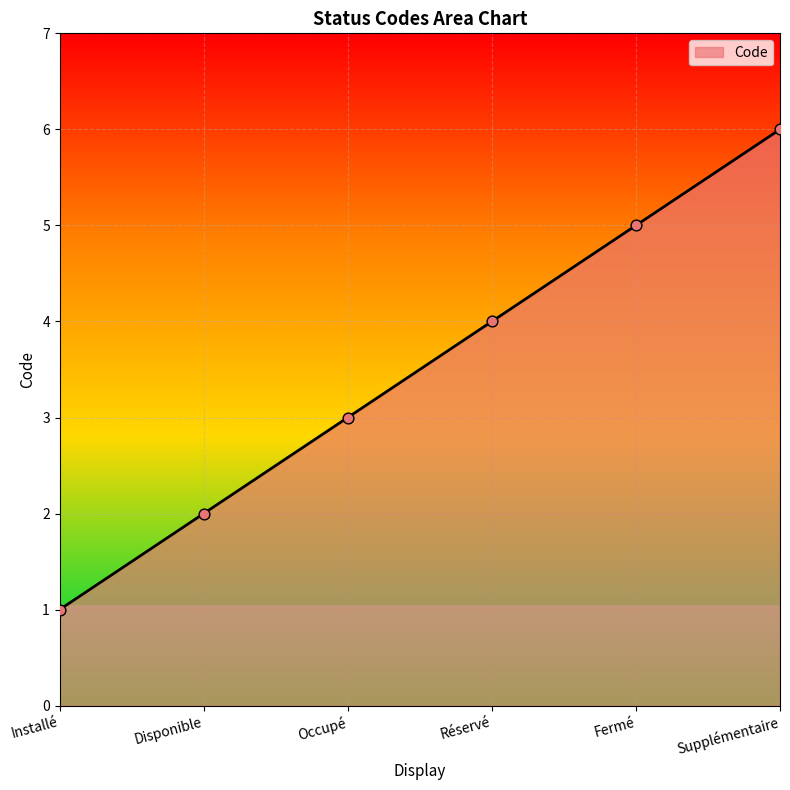

Which has a higher value, Supplémentaire or Disponible?

Supplémentaire